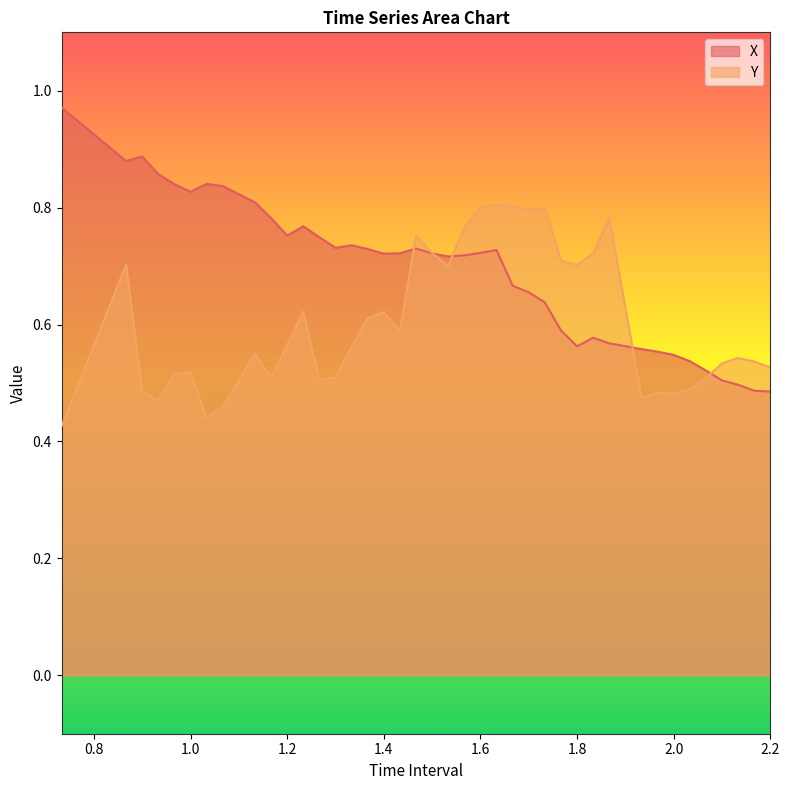

The X series shows 0.7 at 2.0. True or false?

False